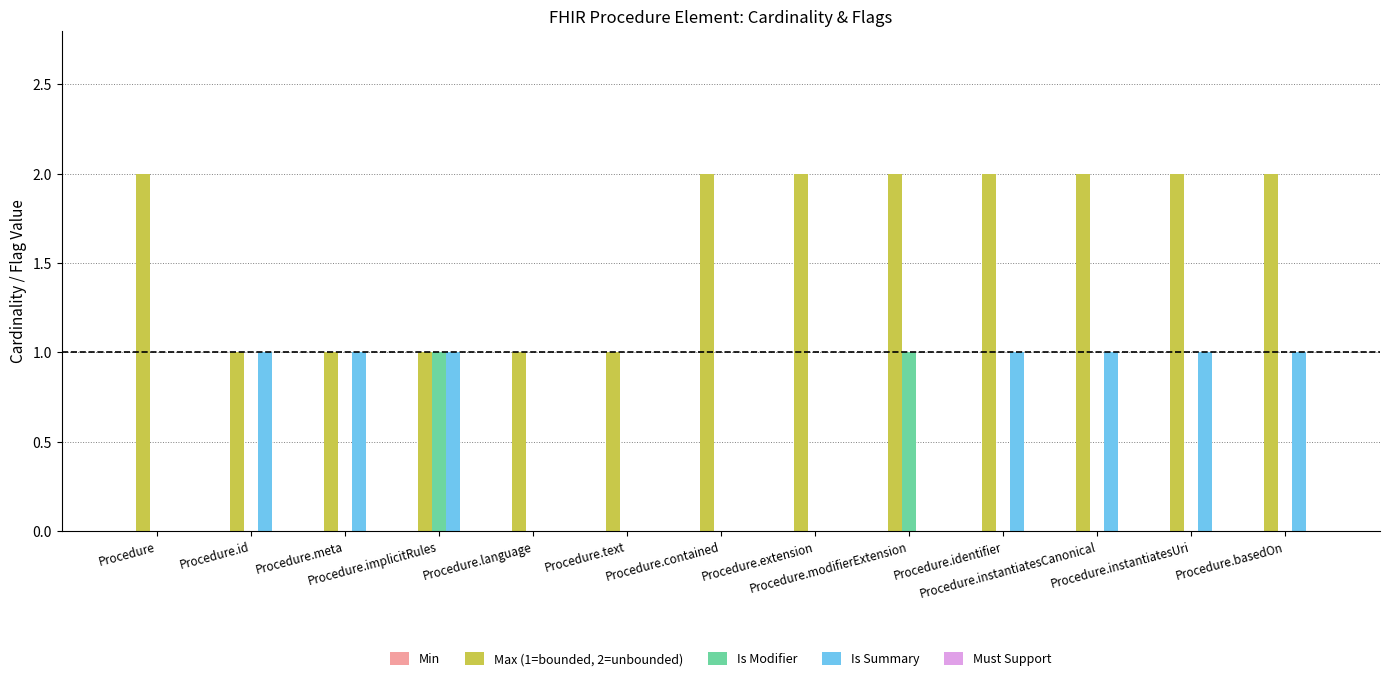

Which series has the largest total across all categories?

Max (1=bounded, 2=unbounded)